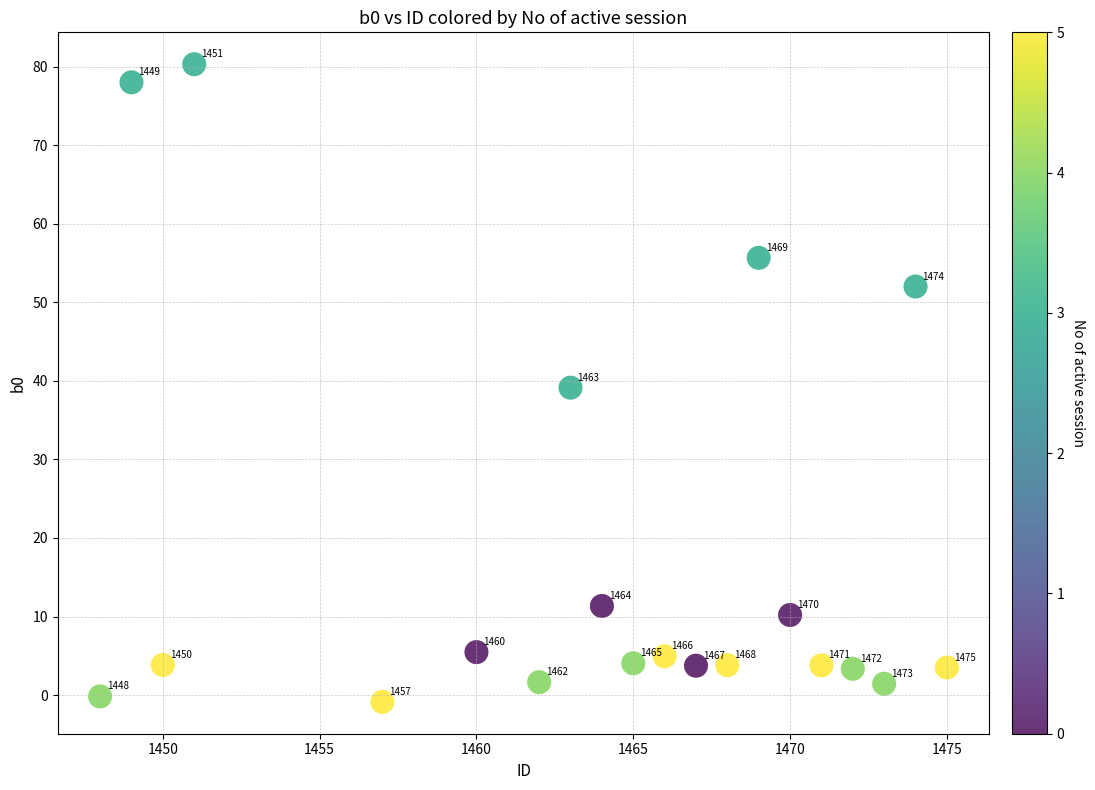

What is the range of X values (max minus min)?

27.0